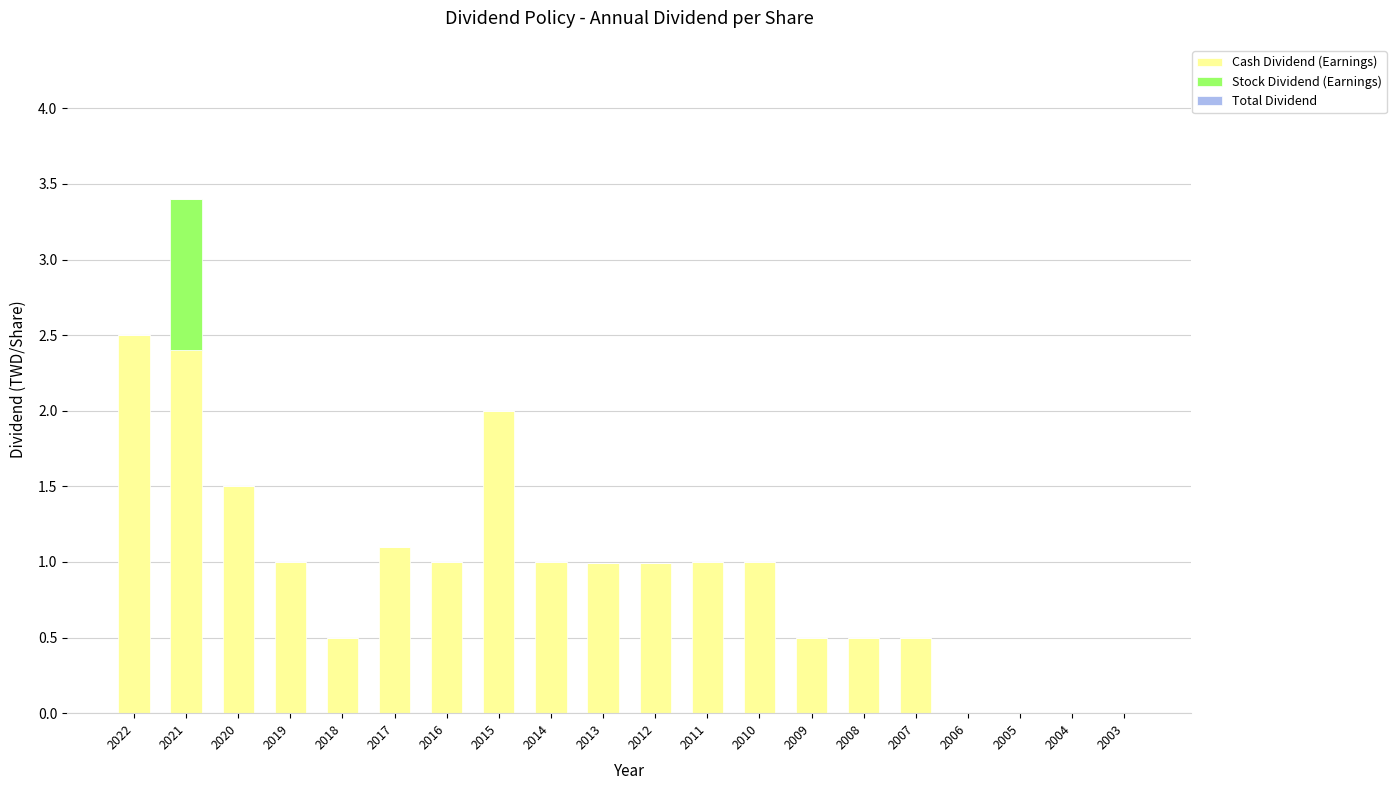

What is the maximum value for Cash Dividend (Earnings)?

2.5